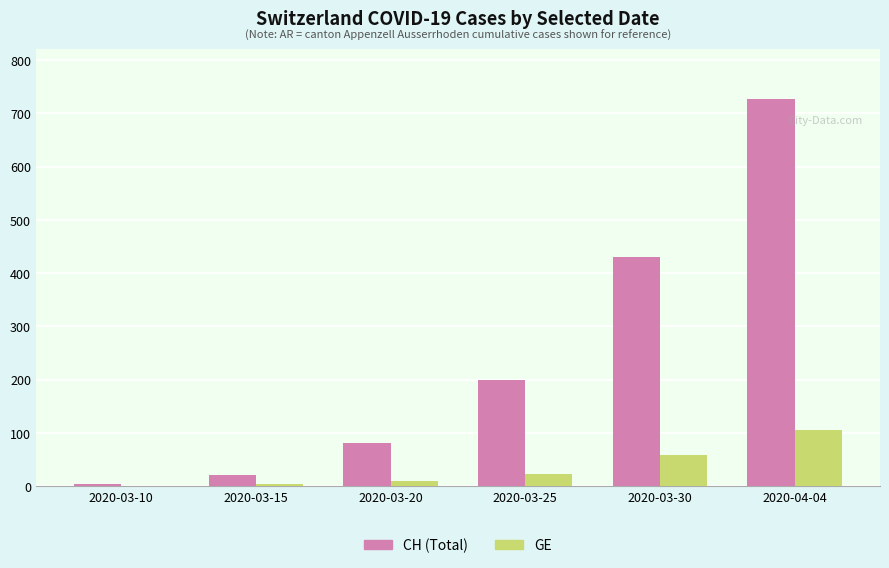

Which series has the largest total across all categories?

CH (Total)